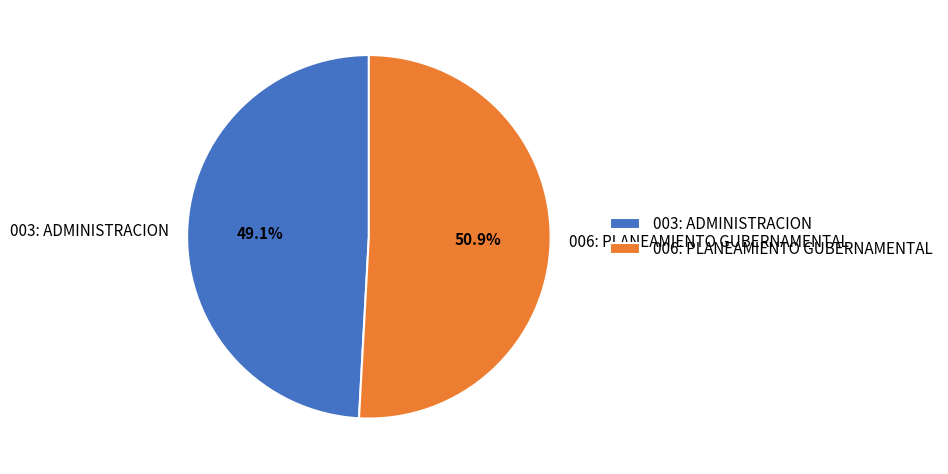

The 006: PLANEAMIENTO GUBERNAMENTAL slice represents 38% of the pie. True or false?

False